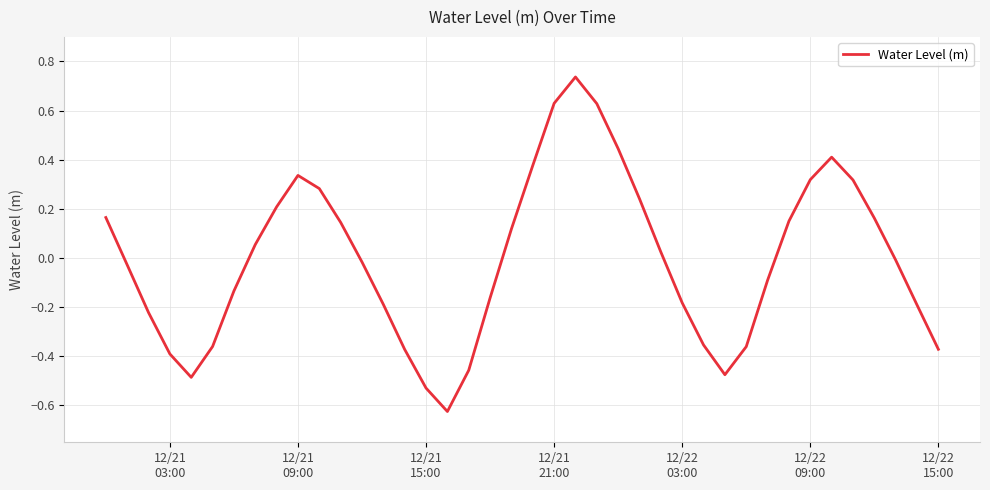

What is the difference between the maximum and minimum values?

1.4